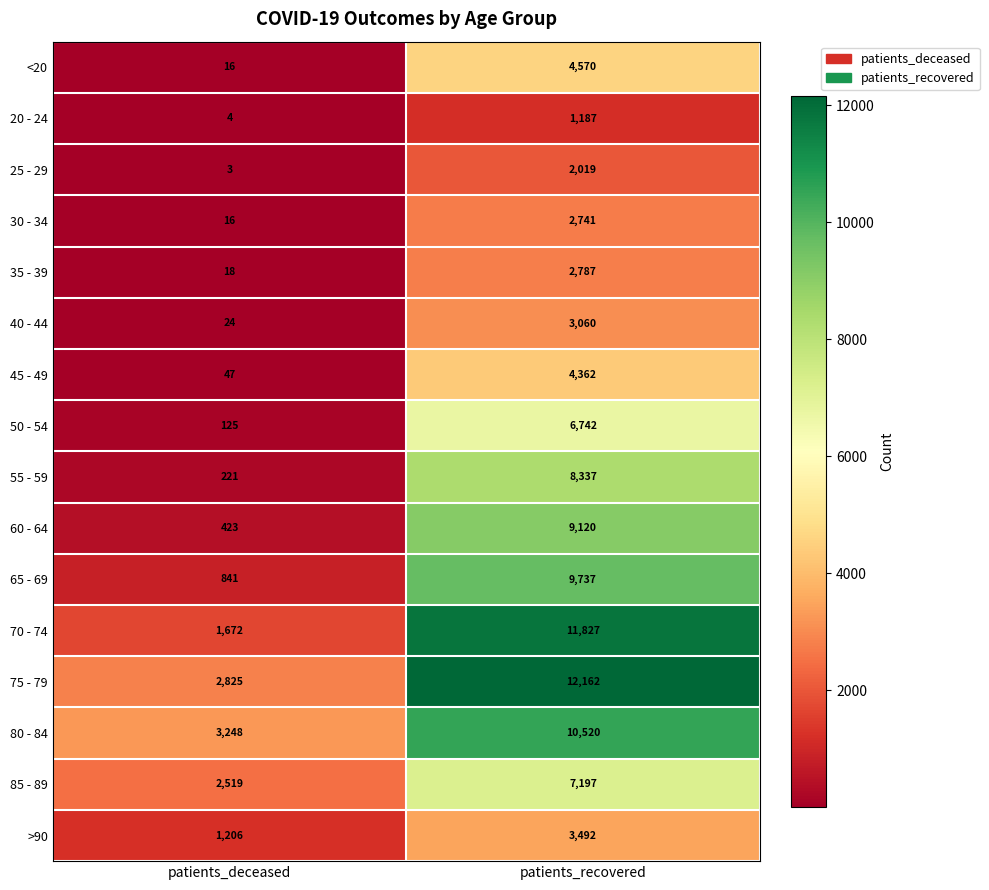

Rank the categories by 65 - 69 value from highest to lowest.

patients_recovered, patients_deceased